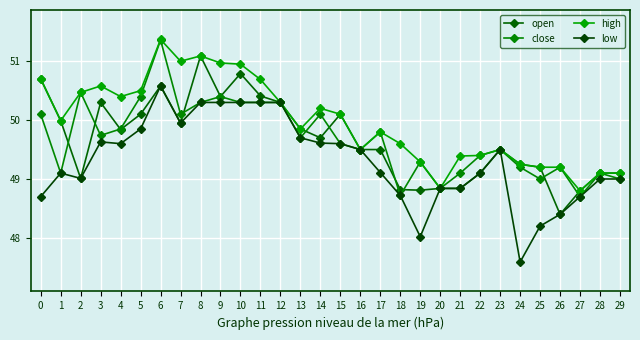

Does the chart have visible grid lines?

Yes